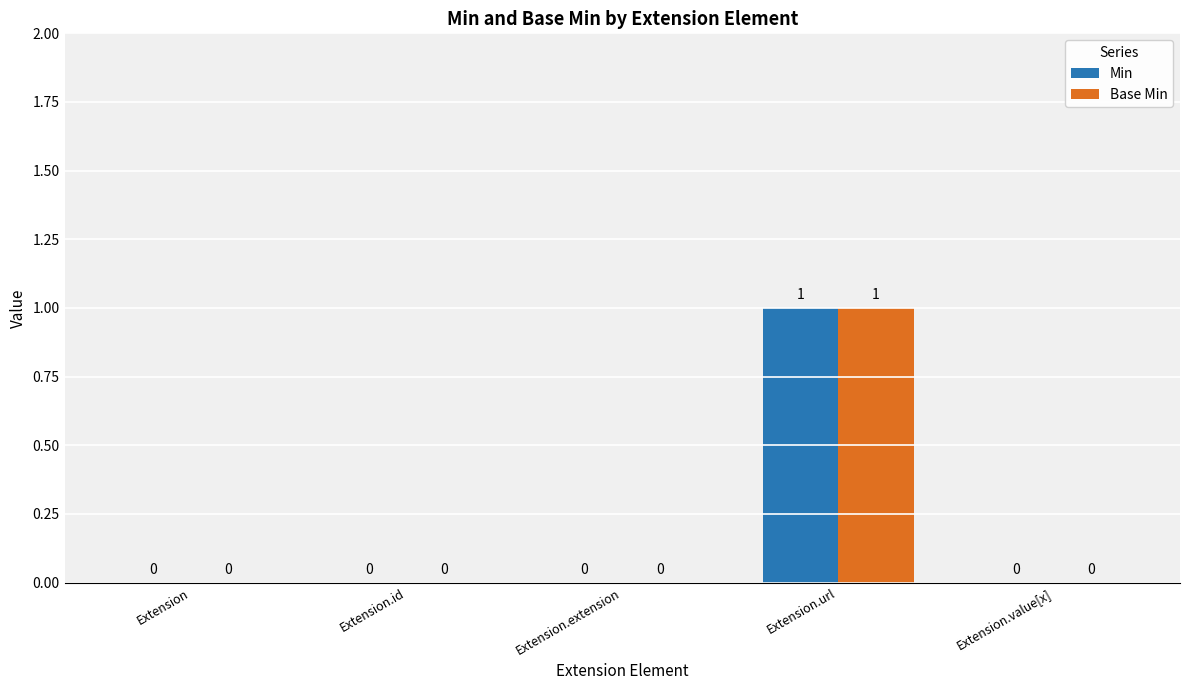

Which category has the highest value across all series?

Extension.url